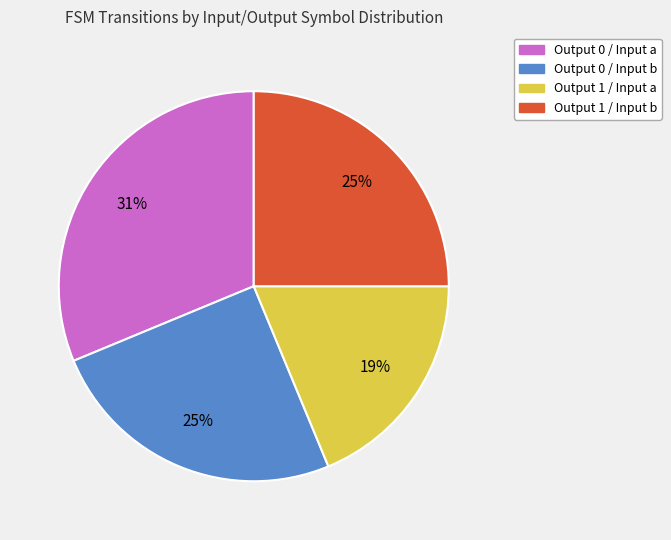

Is there any slice that represents more than half of the pie?

No